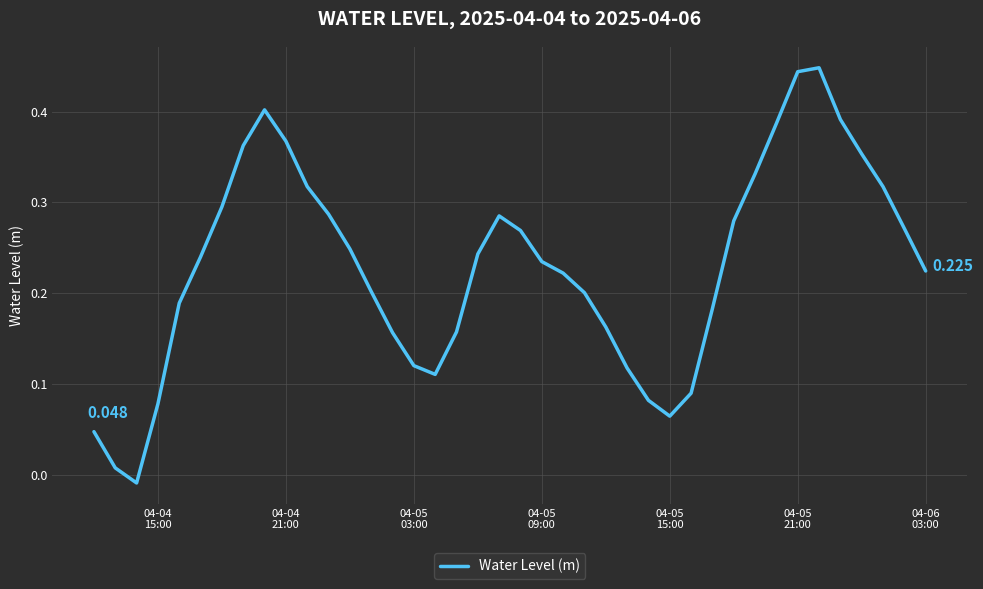

How many categories are shown in the chart?

40